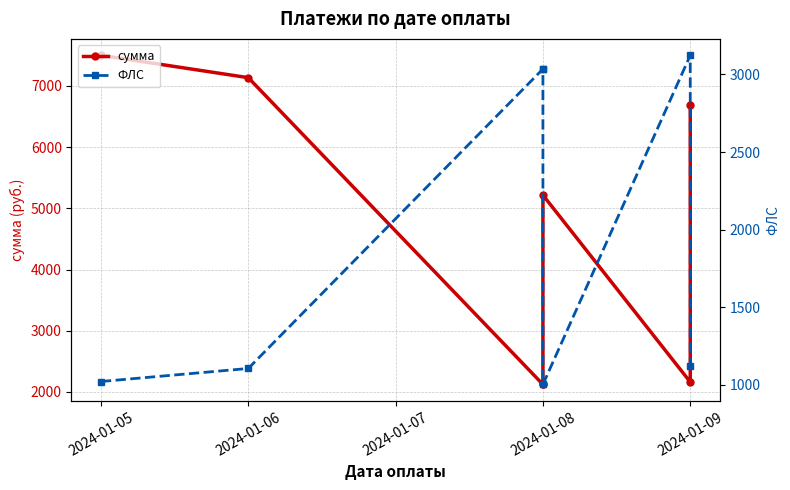

Does the chart display data point markers on the line(s)?

Yes